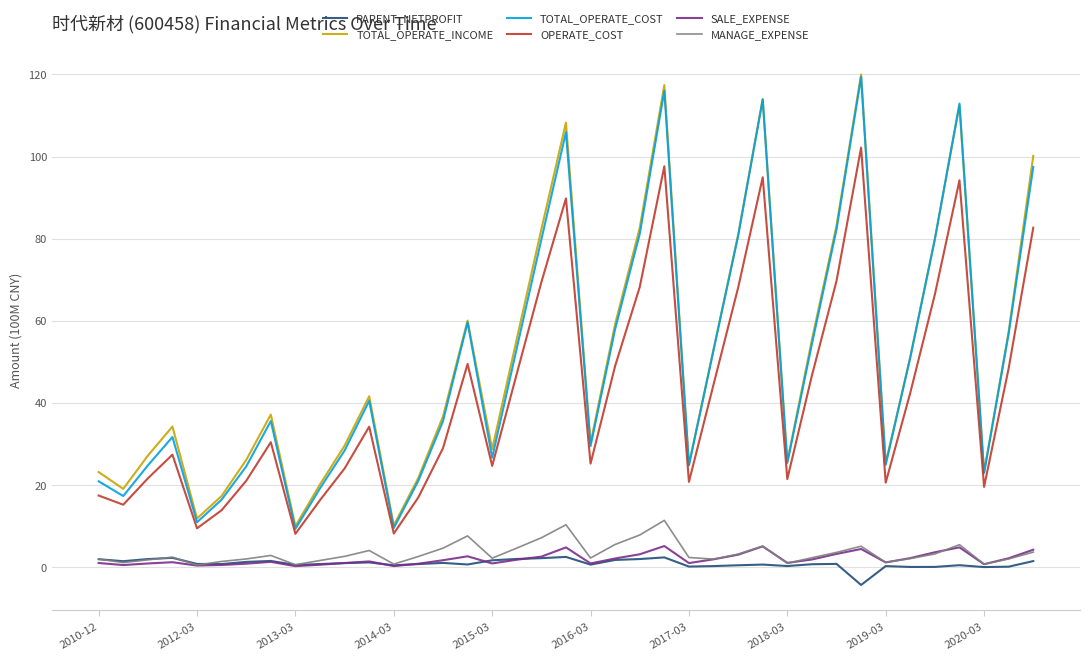

True or false: SALE_EXPENSE and TOTAL_OPERATE_INCOME intersect in this chart.

False